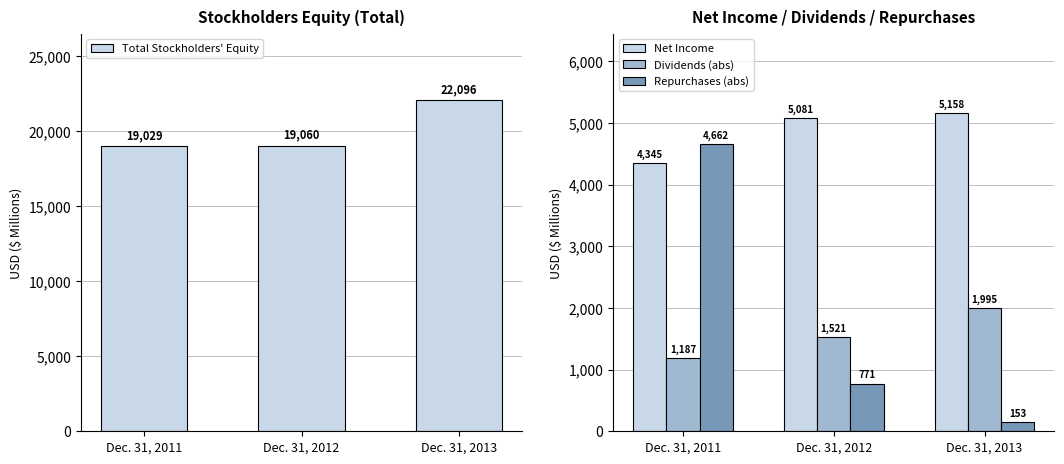

What value does the Repurchases (abs) series have at Dec. 31, 2011, to the nearest 50?

4650